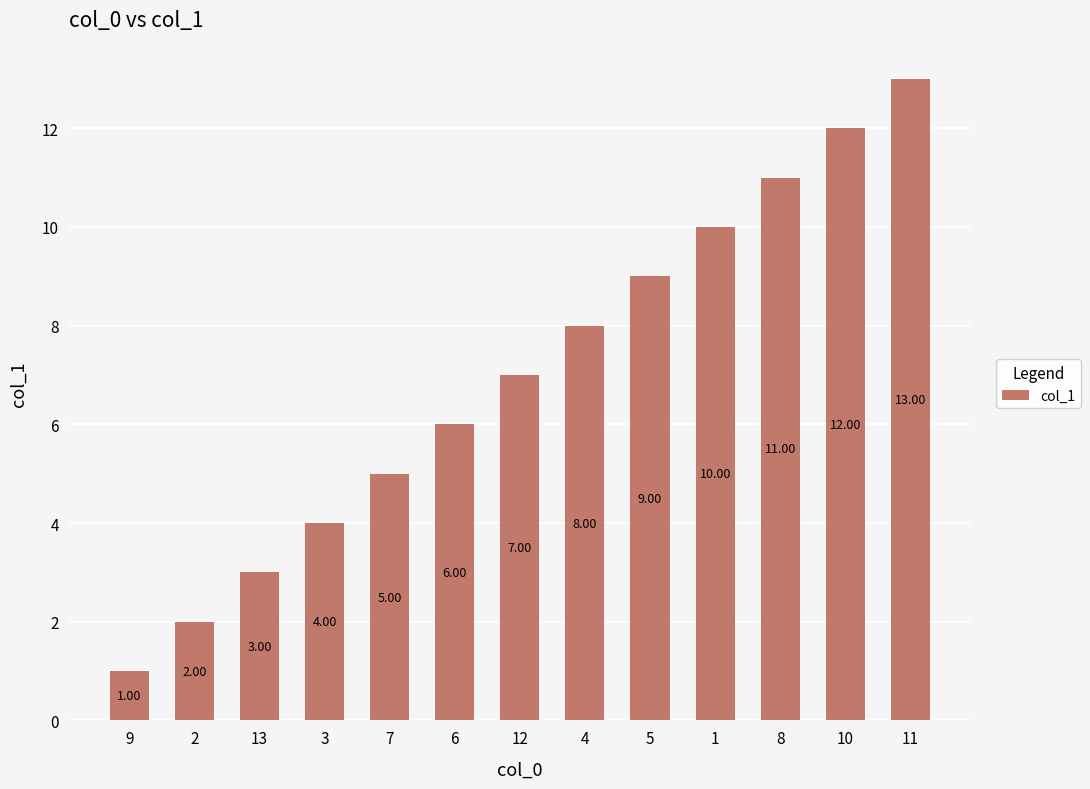

What is the greatest value displayed?

13